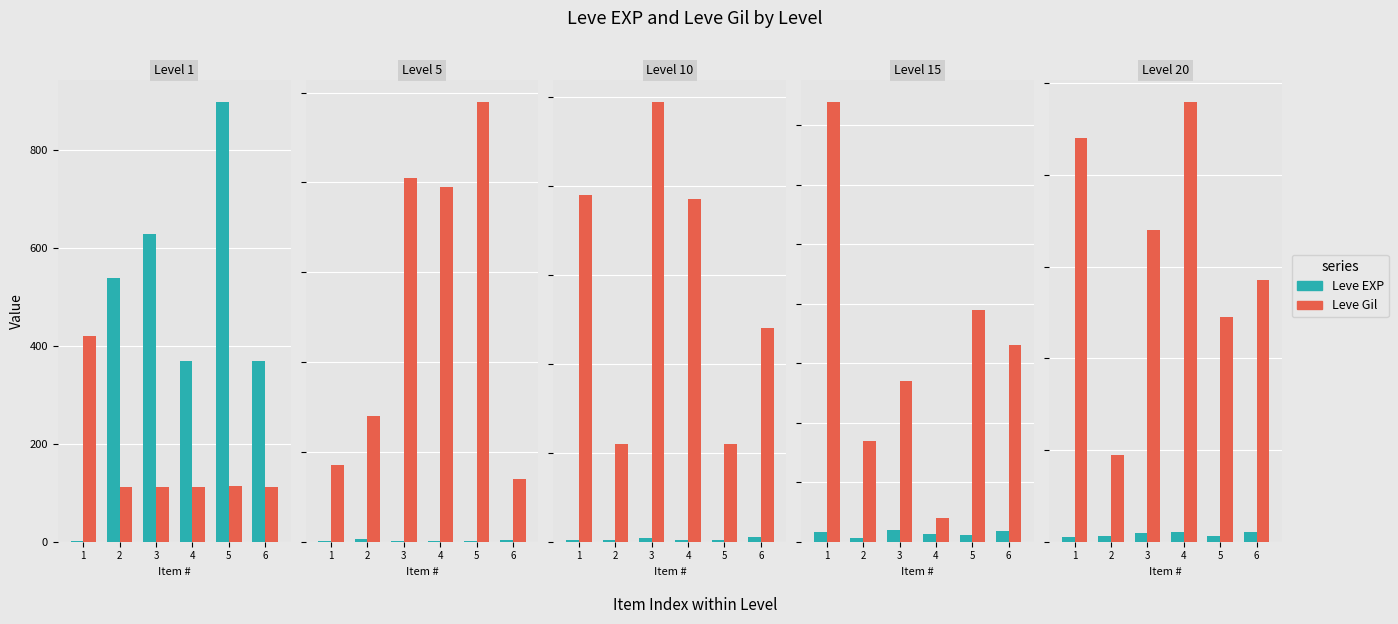

What is the spread (max minus min) of values at 4?

938